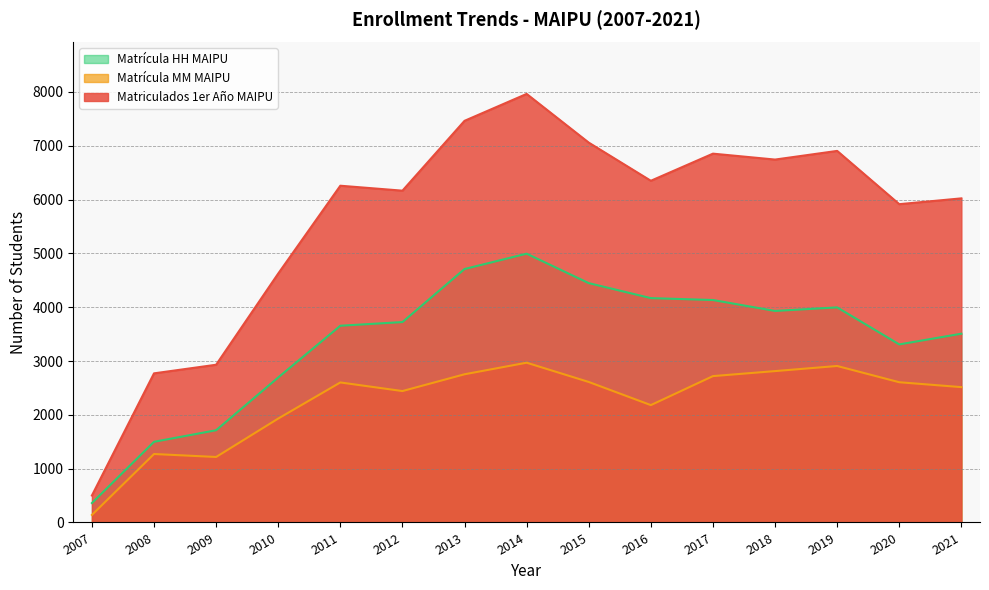

What is the sum of all Matrícula HH MAIPU values?

50850